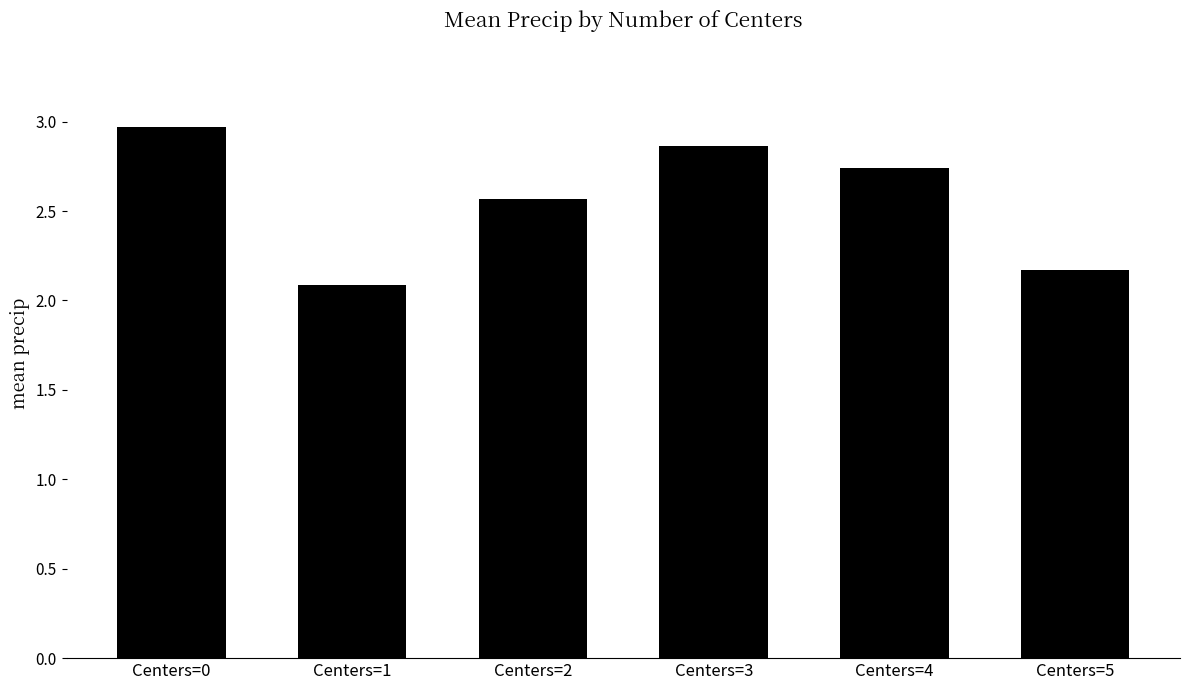

List the labels in order of value, smallest first.

Centers=1, Centers=5, Centers=2, Centers=4, Centers=3, Centers=0